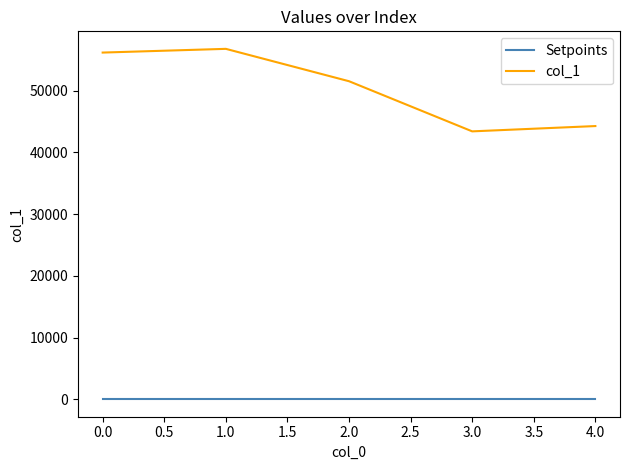

Rank the series at 1.0 from highest to lowest value.

col_1, Setpoints